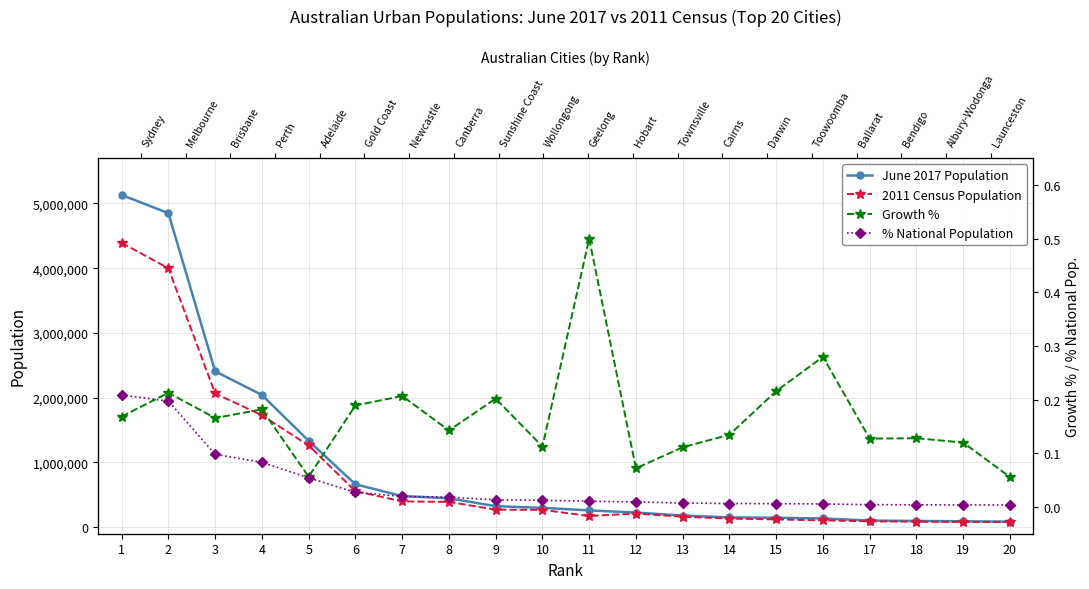

What is the difference between the highest and lowest values at 19?

91923.0